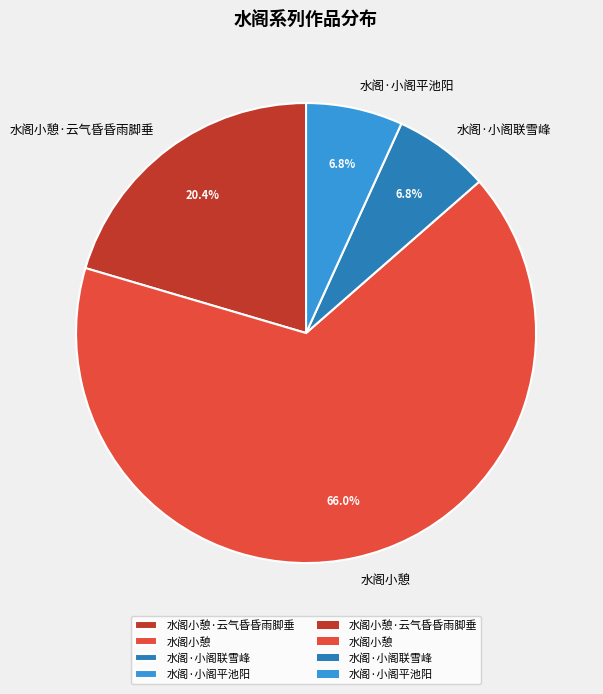

Does 水阁小憩 account for over 50% of the chart?

Yes